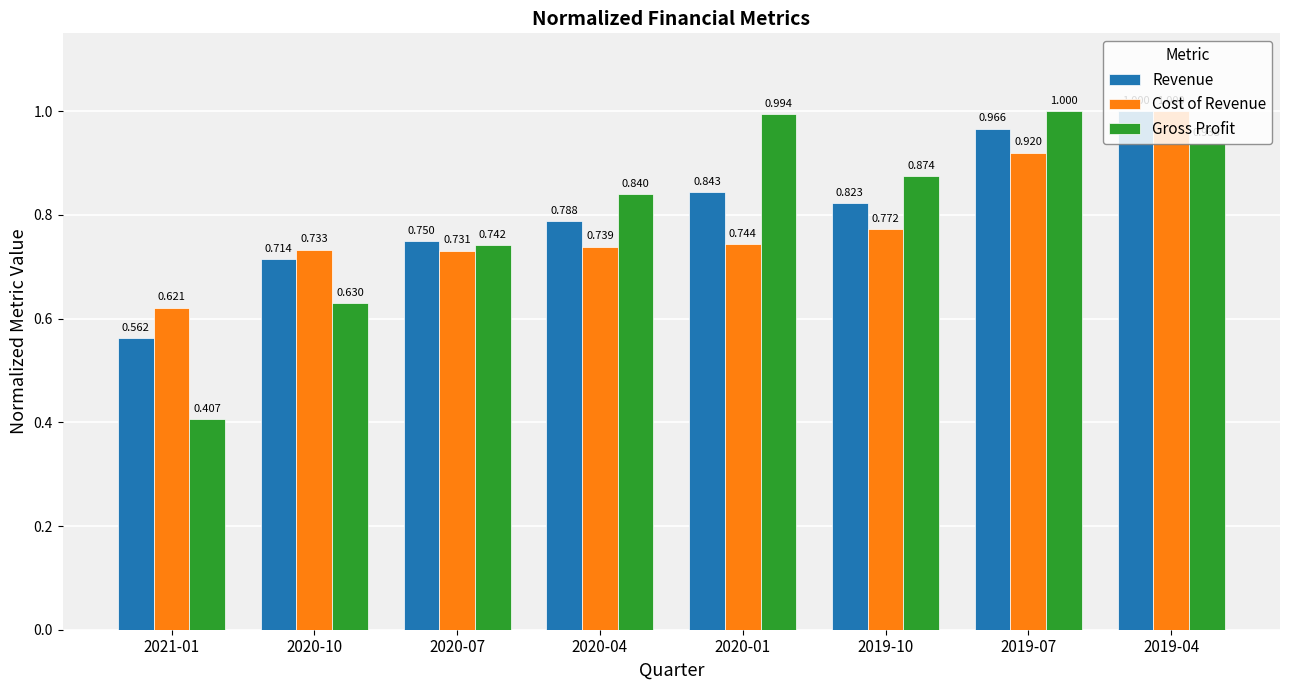

List the labels in order of Cost of Revenue value, smallest first.

2021-01, 2020-07, 2020-10, 2020-04, 2020-01, 2019-10, 2019-07, 2019-04